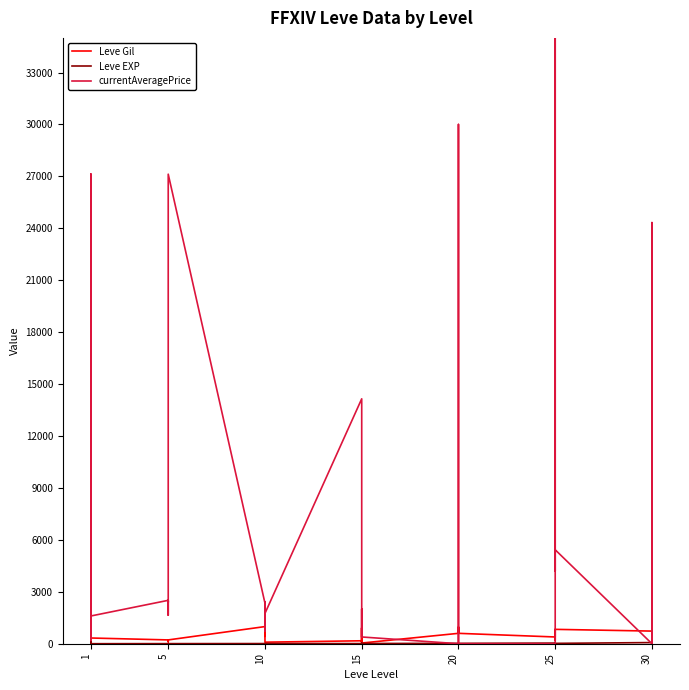

How many intersections are there between Leve EXP and currentAveragePrice?

9